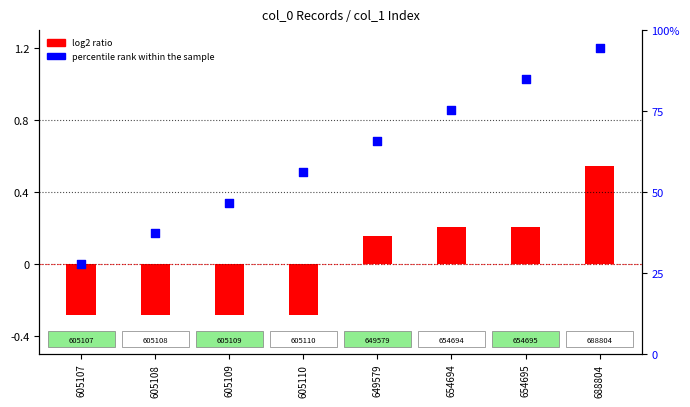

Which series contains the highest Y value?

percentile rank within the sample